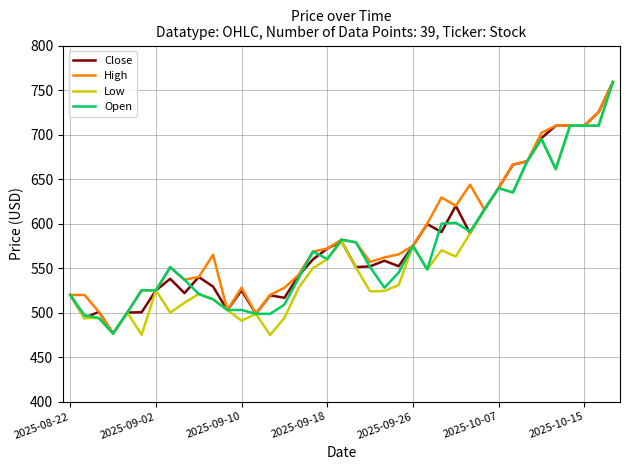

What is the lowest value of the Low series?

474.9